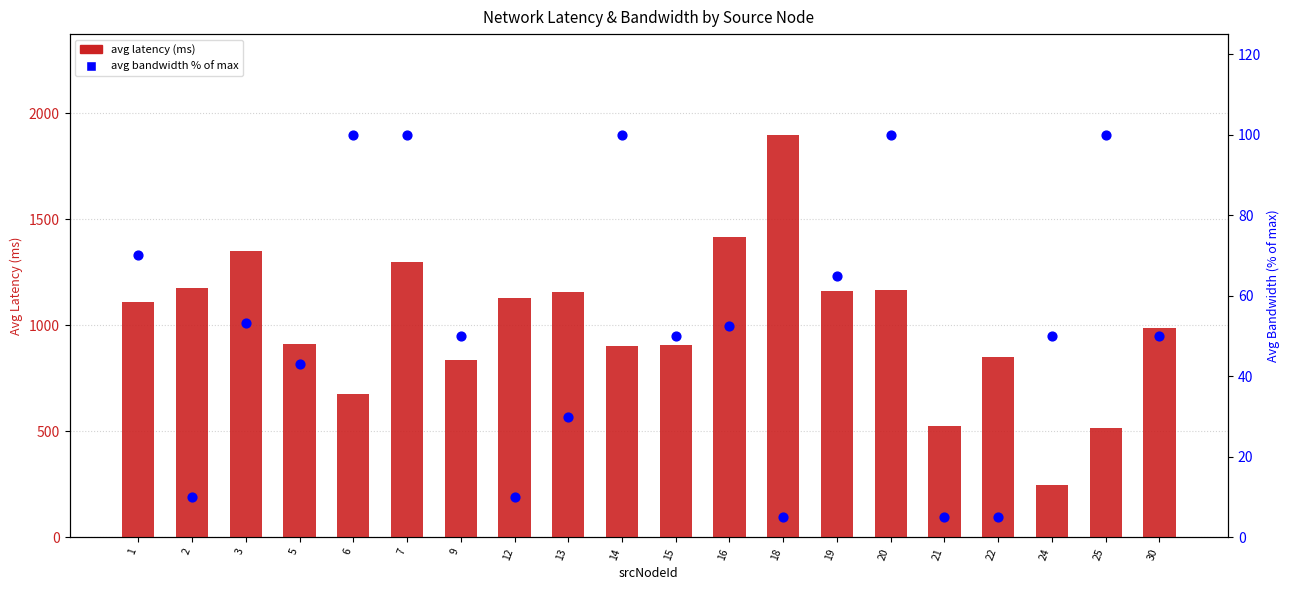

At how many categories does at least one series exceed 1014?

10